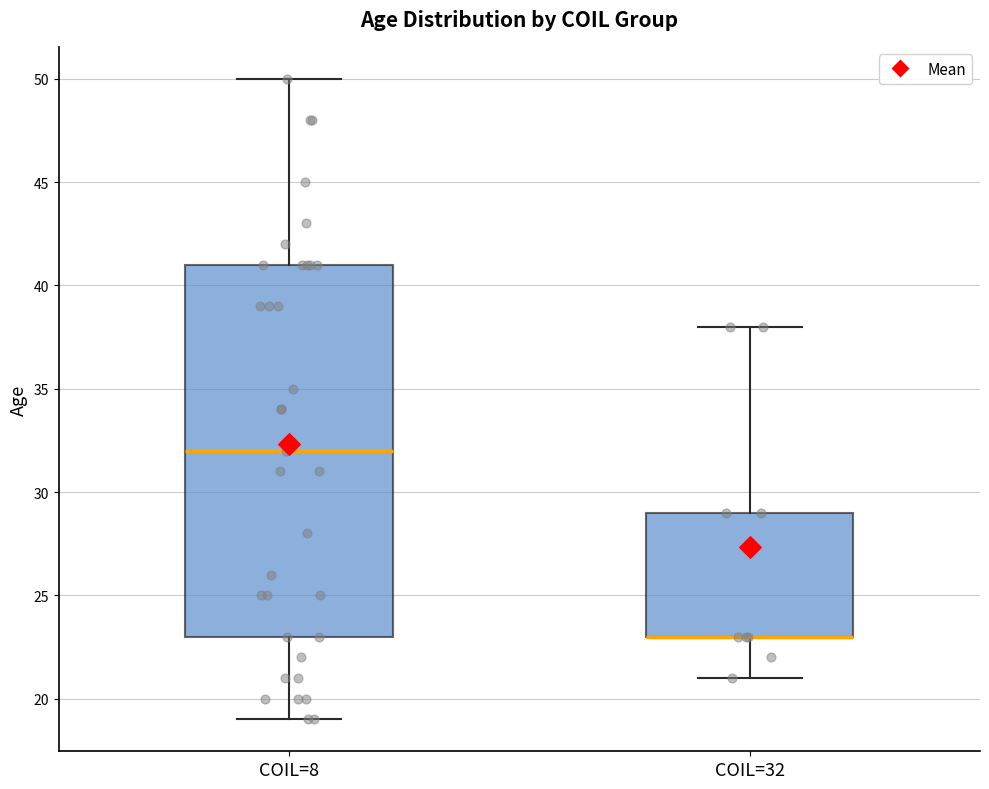

Where is the lower edge of the box for COIL=8 on the y-axis? The values are not printed on the chart, so give them approximately, as read against the axis.

23